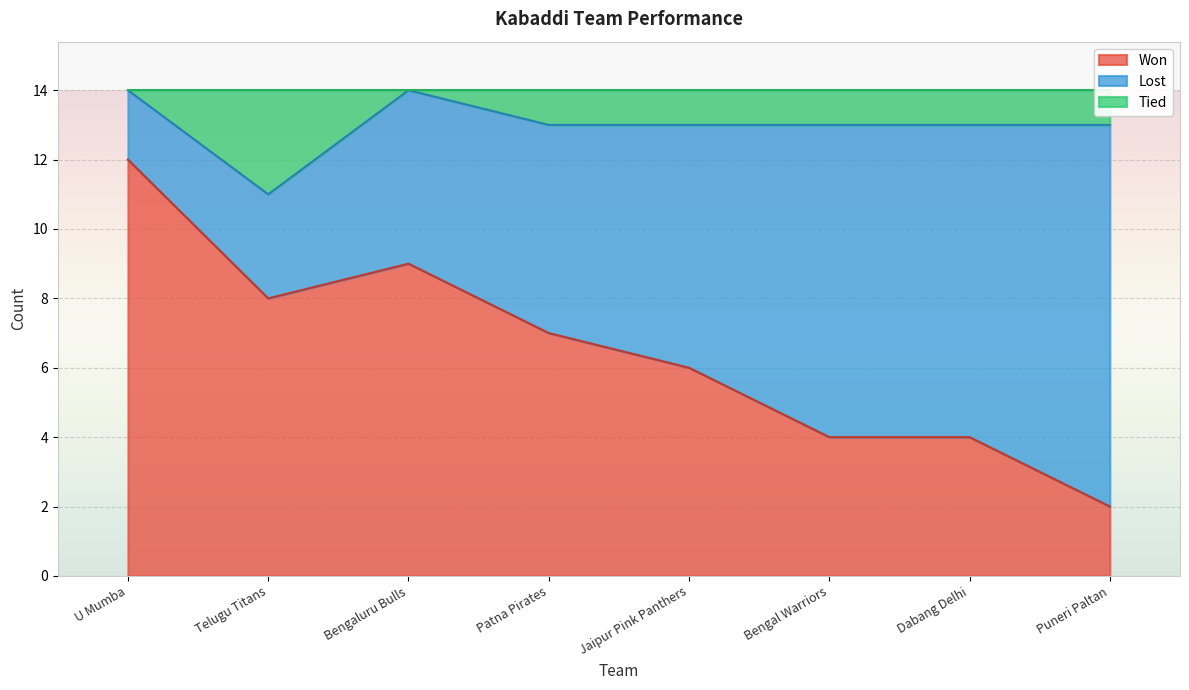

The Won series shows 8 at Telugu Titans. True or false?

True